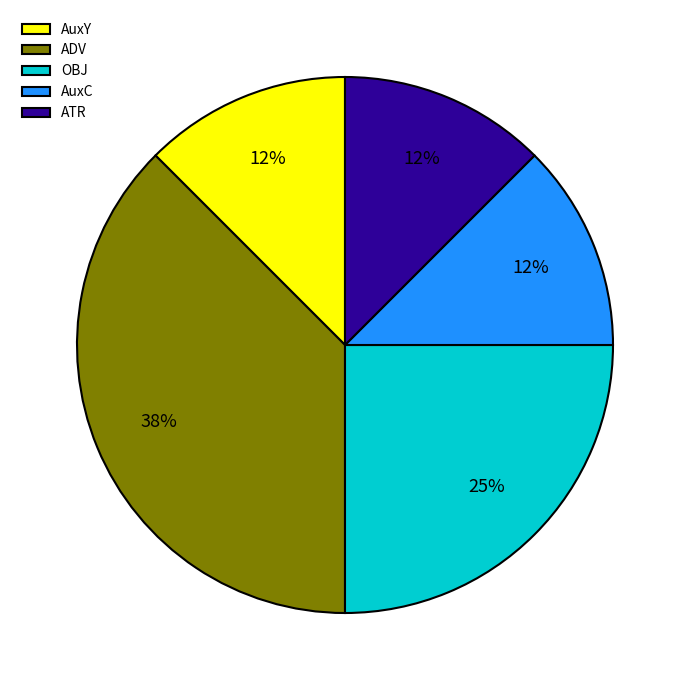

Which has a higher value, AuxY or ADV?

ADV